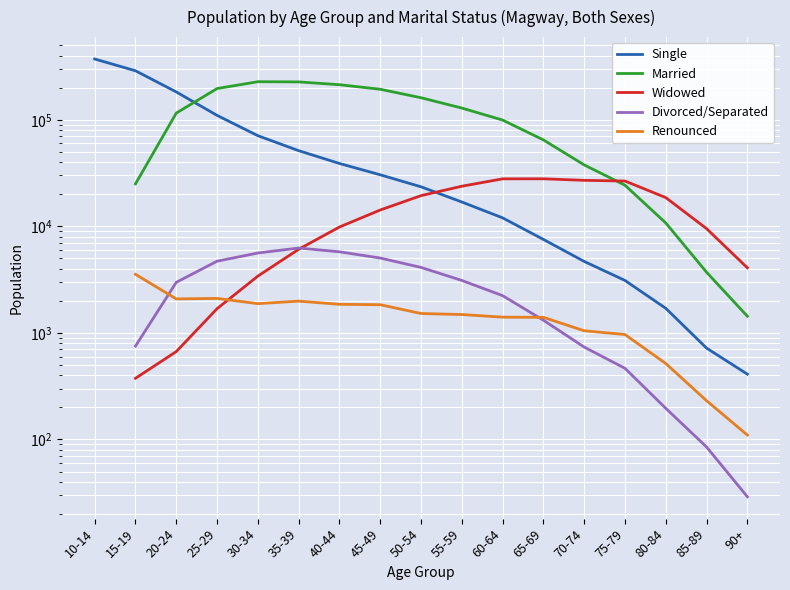

Read the Renounced value at 40-44.

1855.0